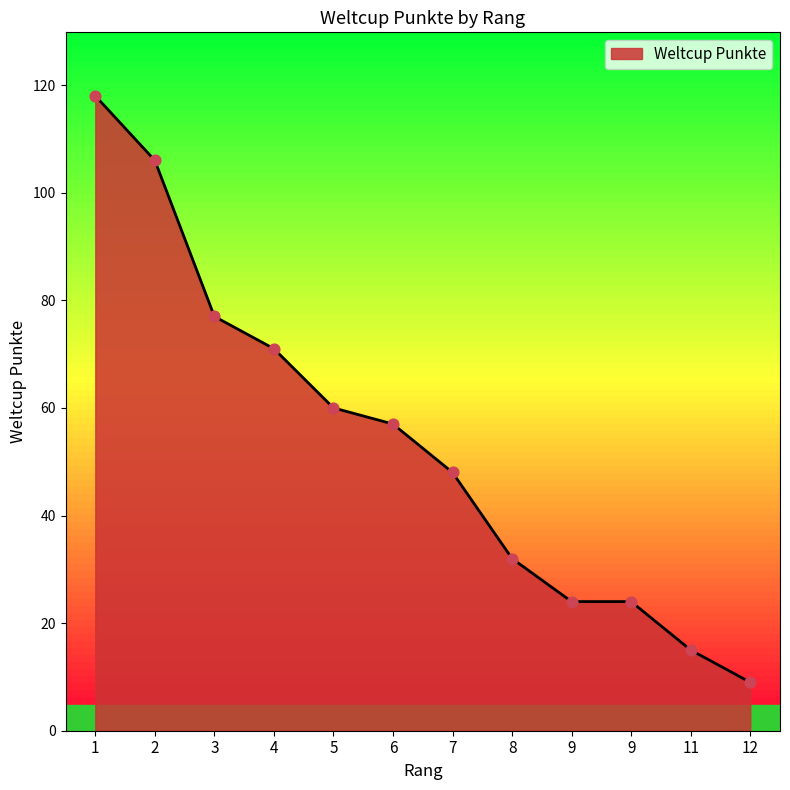

Is this an area chart (filled region under the line)?

Yes